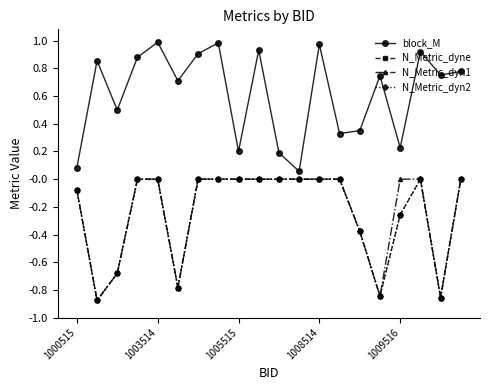

Does the chart have visible grid lines?

No